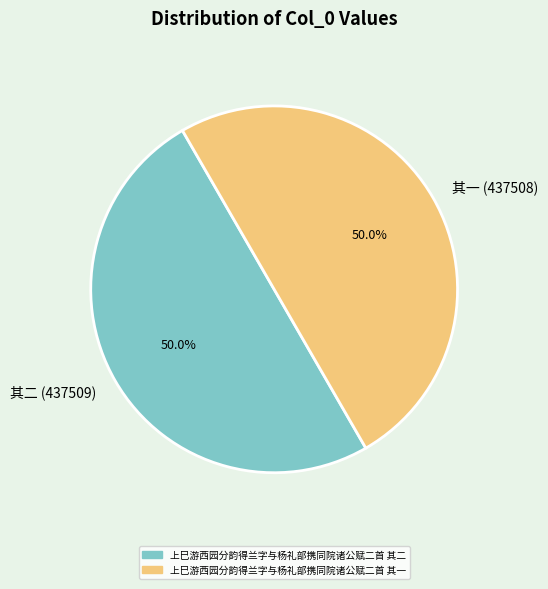

What portion of the pie excludes 其一 (437508)?

50.0%